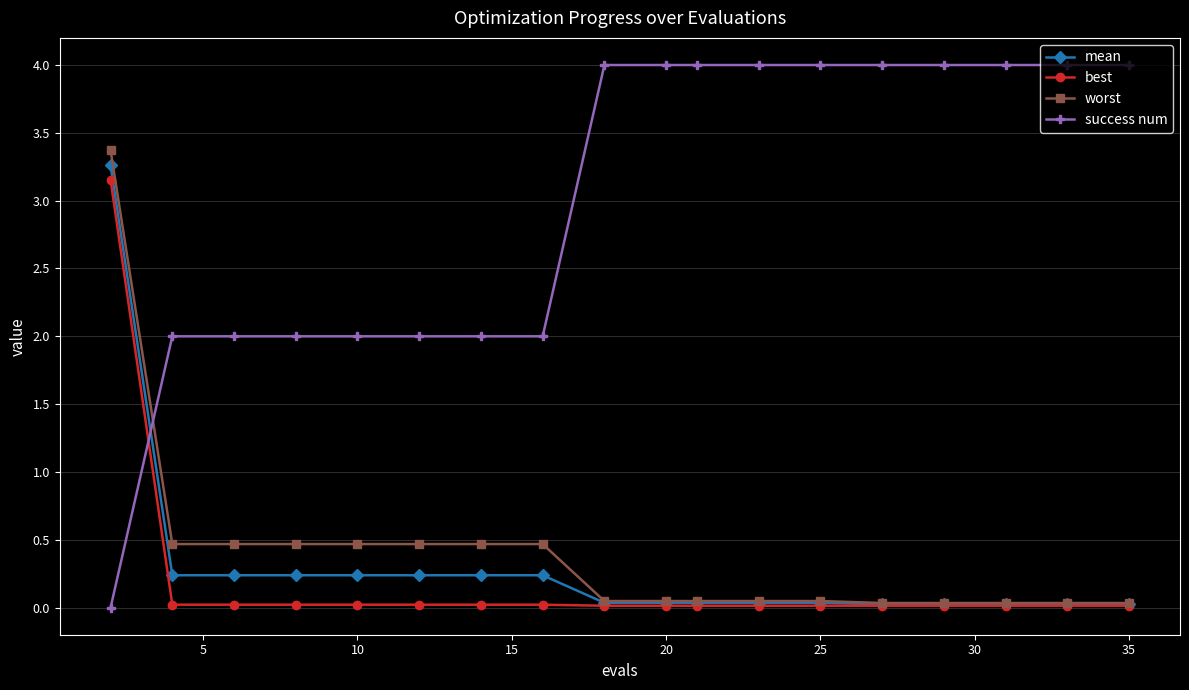

Which series has the largest total across all categories?

success num